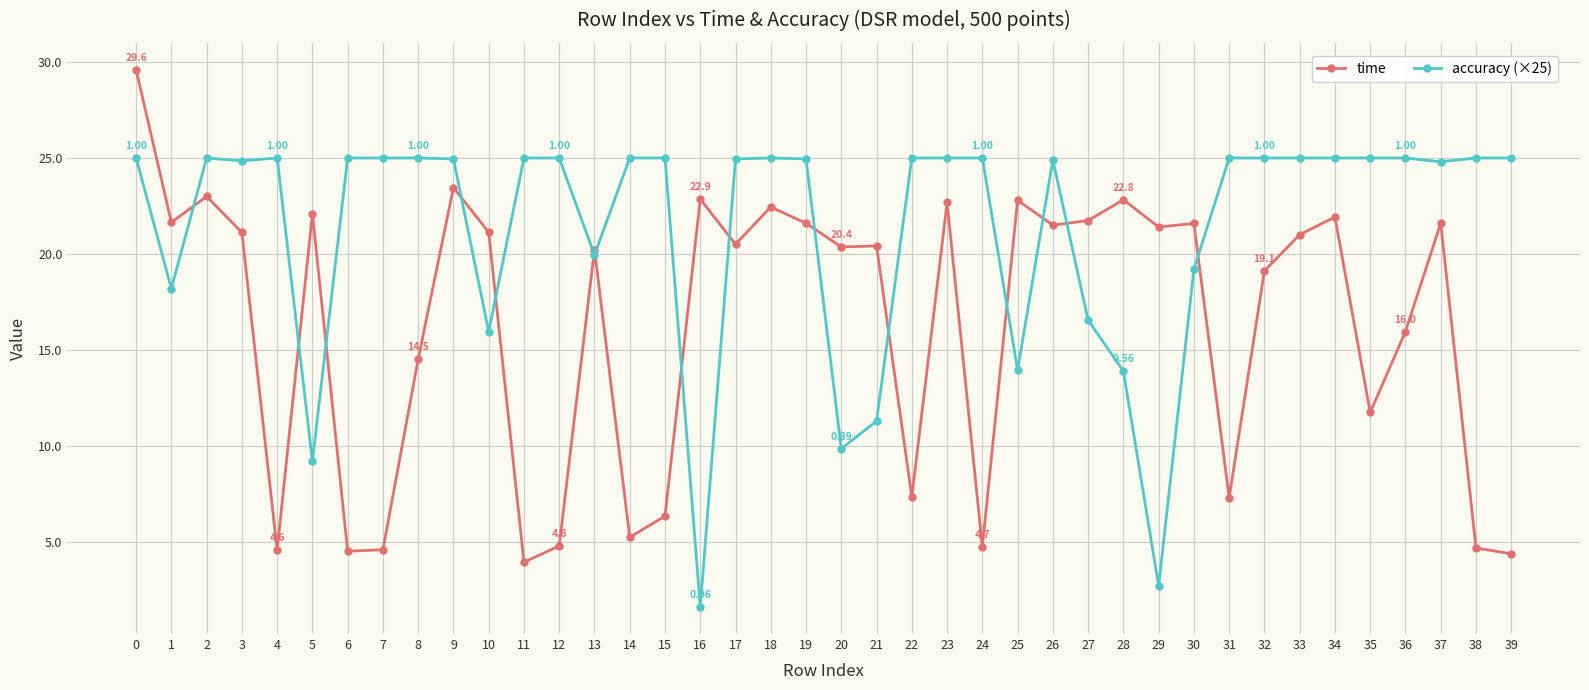

What is the greatest value displayed?

29.6